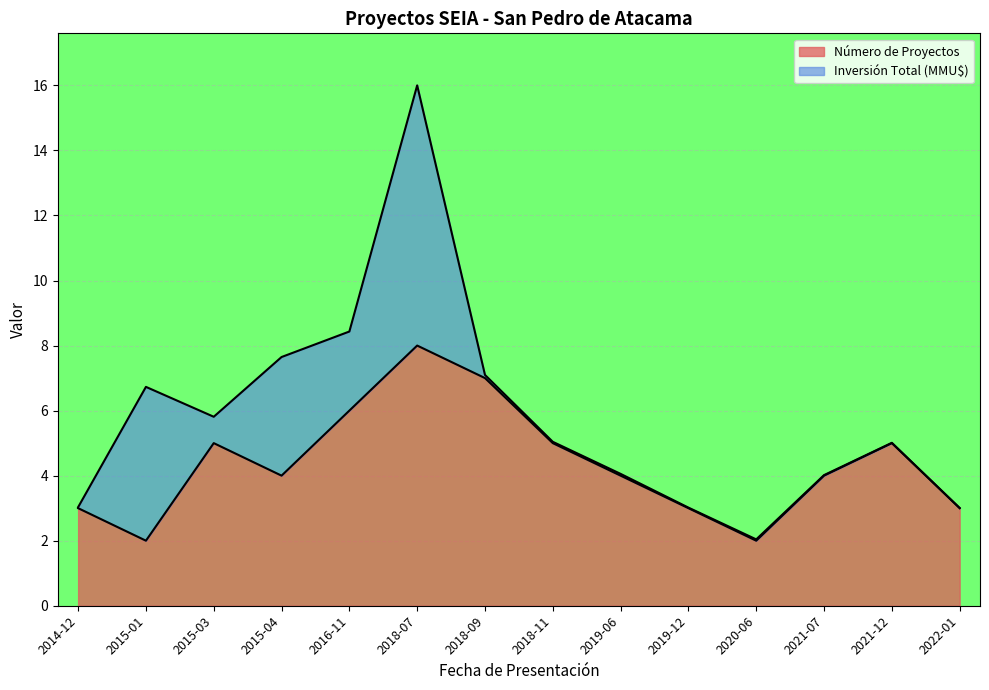

Approximately how many times larger is the value at 2018-11 compared to 2014-12?

1.7